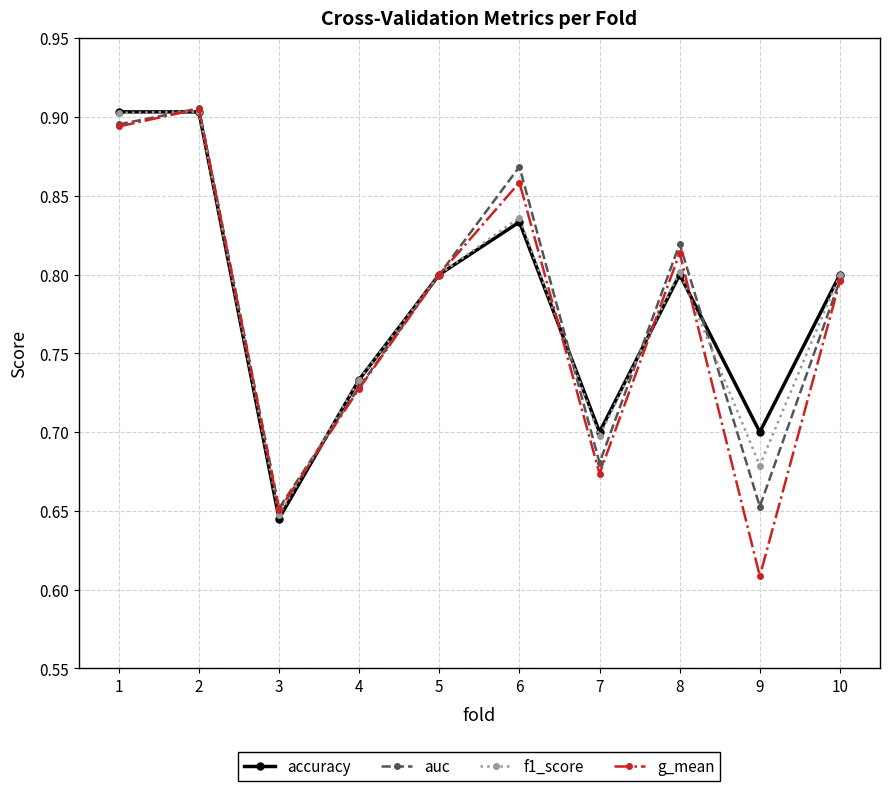

What is the sum of the accuracy values at 2 and 9?

1.6